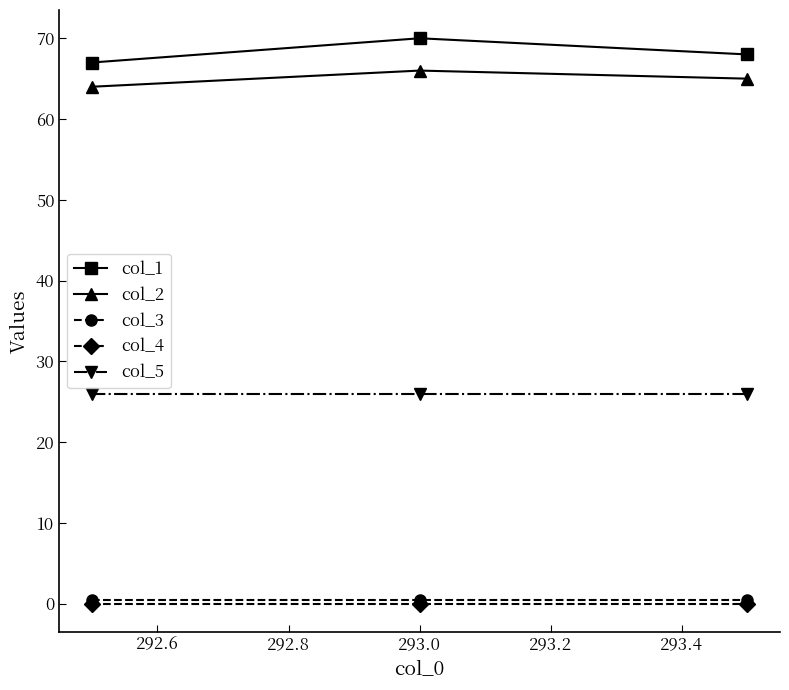

What is the maximum value shown in the chart?

70.0